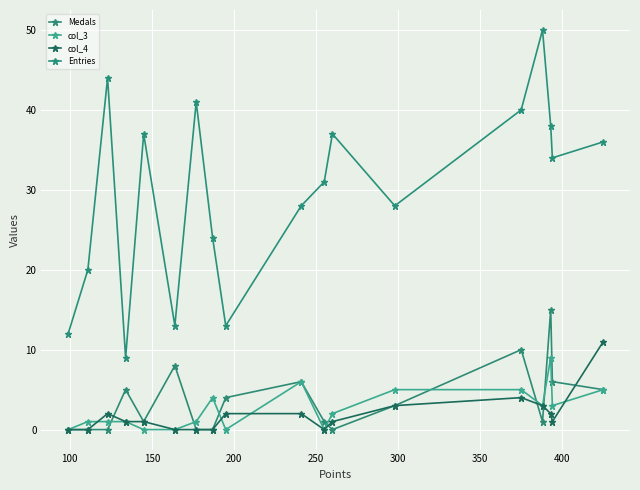

How many categories are shown in the chart?

18